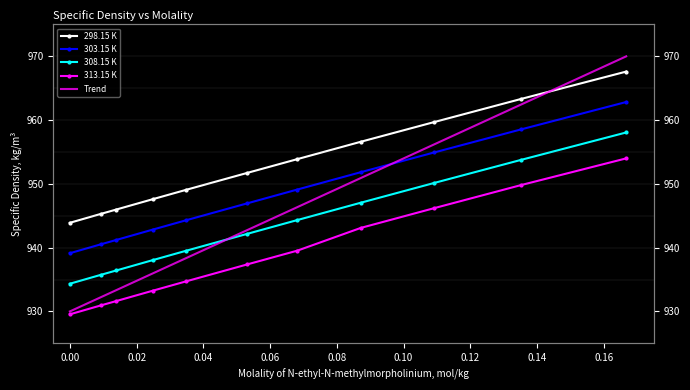

True or false: 308.15 K and 313.15 K intersect in this chart.

False